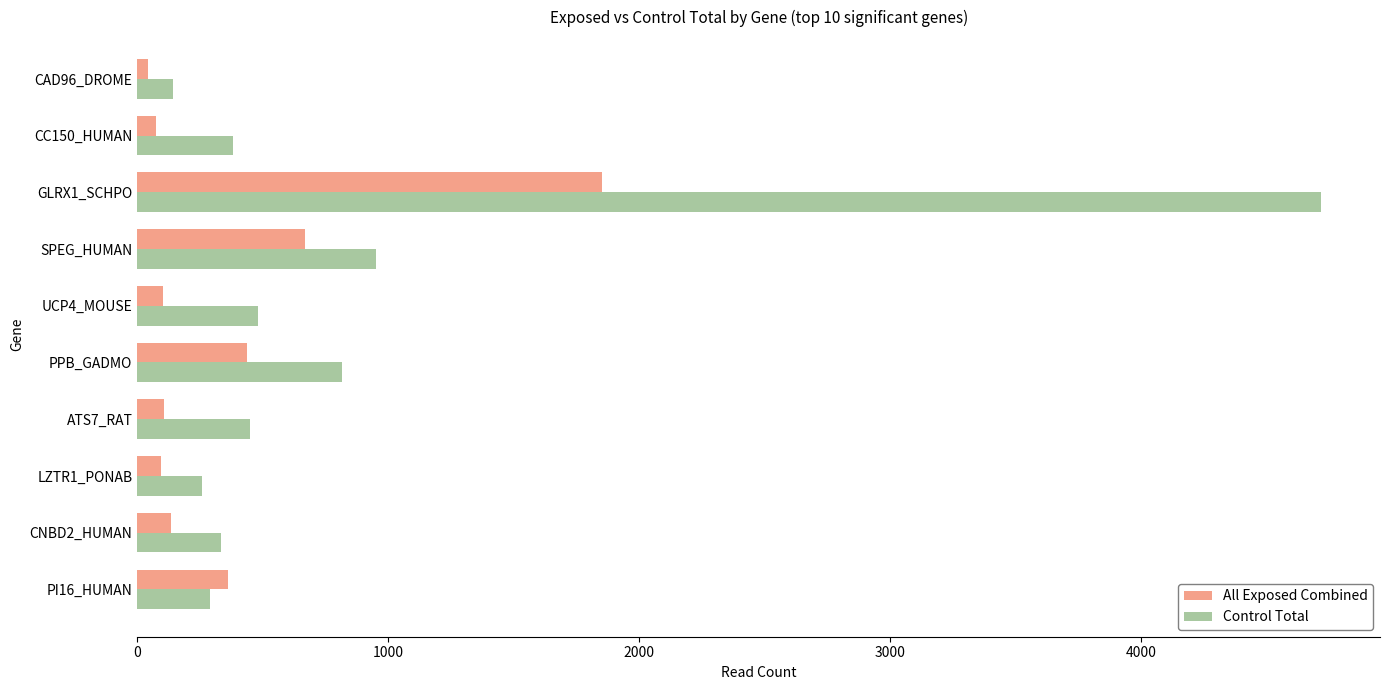

What is the difference between the maximum and minimum values in the All Exposed Combined series?

1809